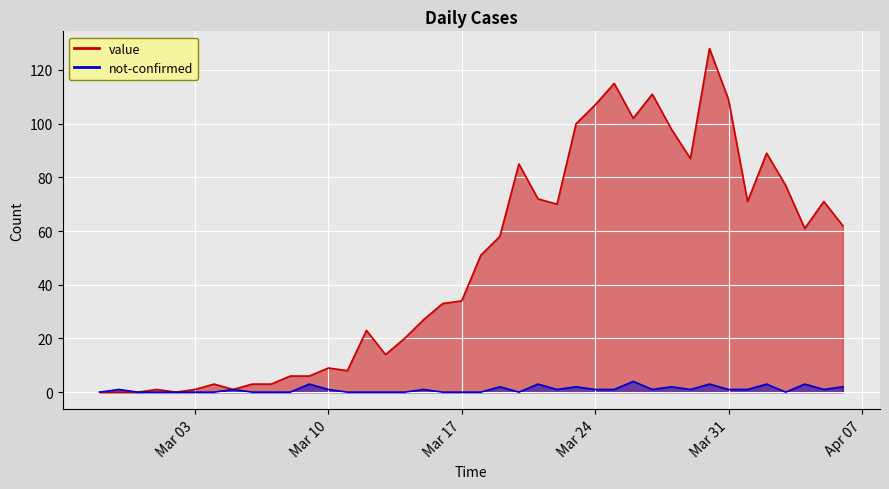

How many data points does each series have?

40